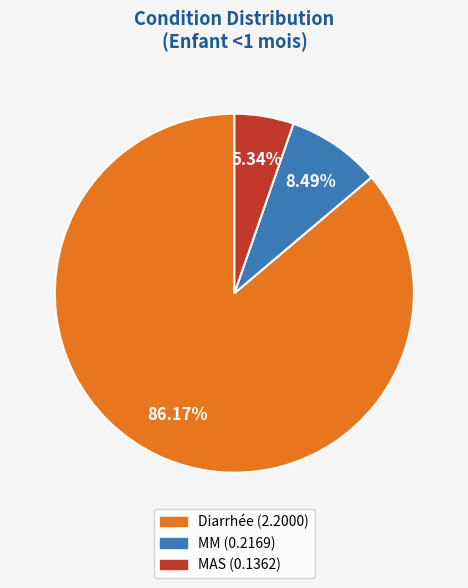

How many segments does this pie chart have?

3